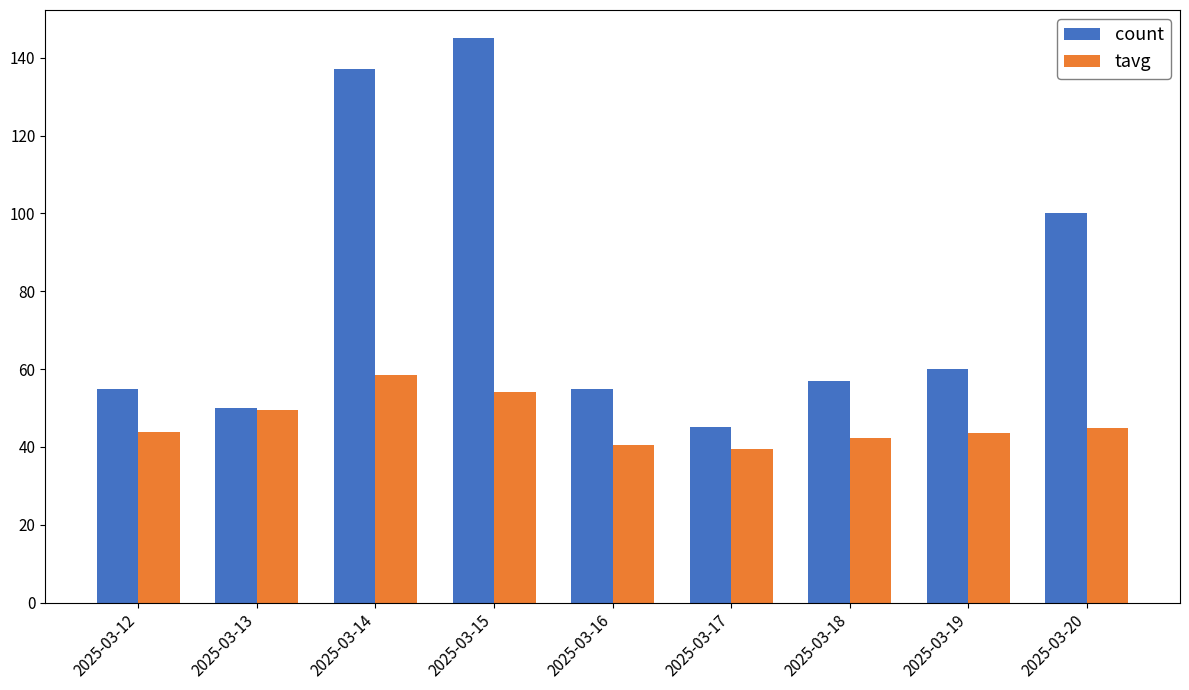

What is the maximum value for tavg?

58.5